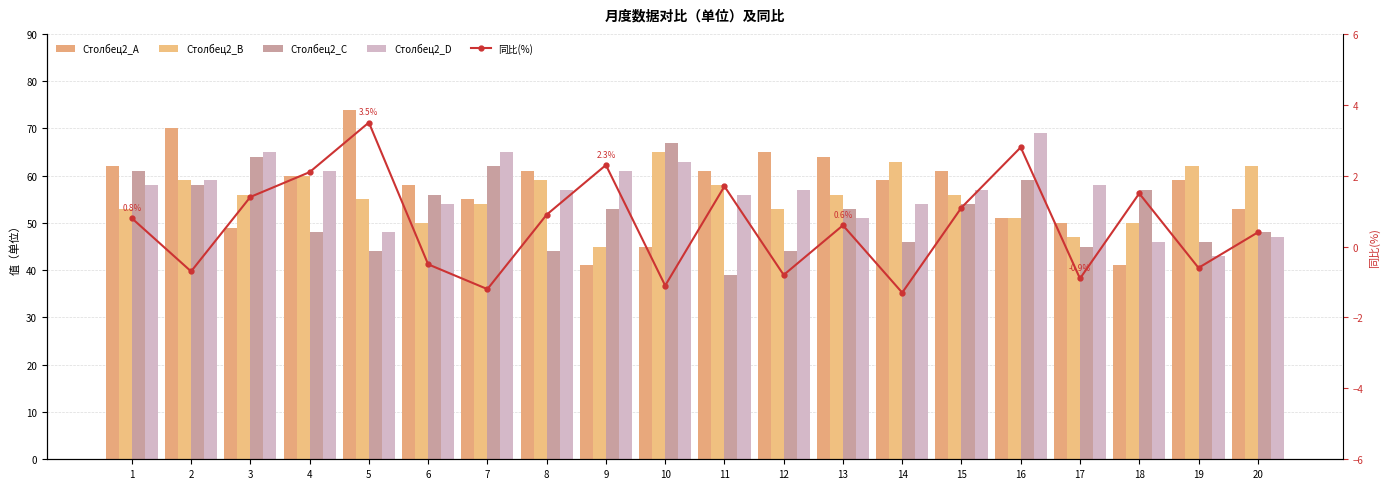

What is the greatest value displayed?

74.0